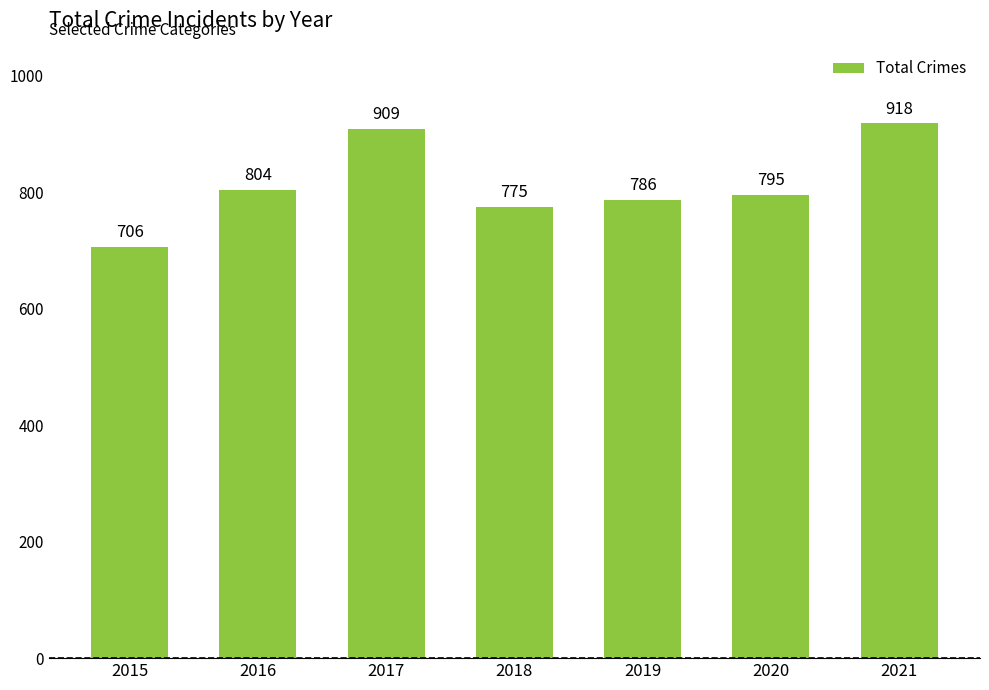

Reading right to left, transcribe all the data shown in this chart.

2021=918	2020=795	2019=786	2018=775	2017=909	2016=804	2015=706